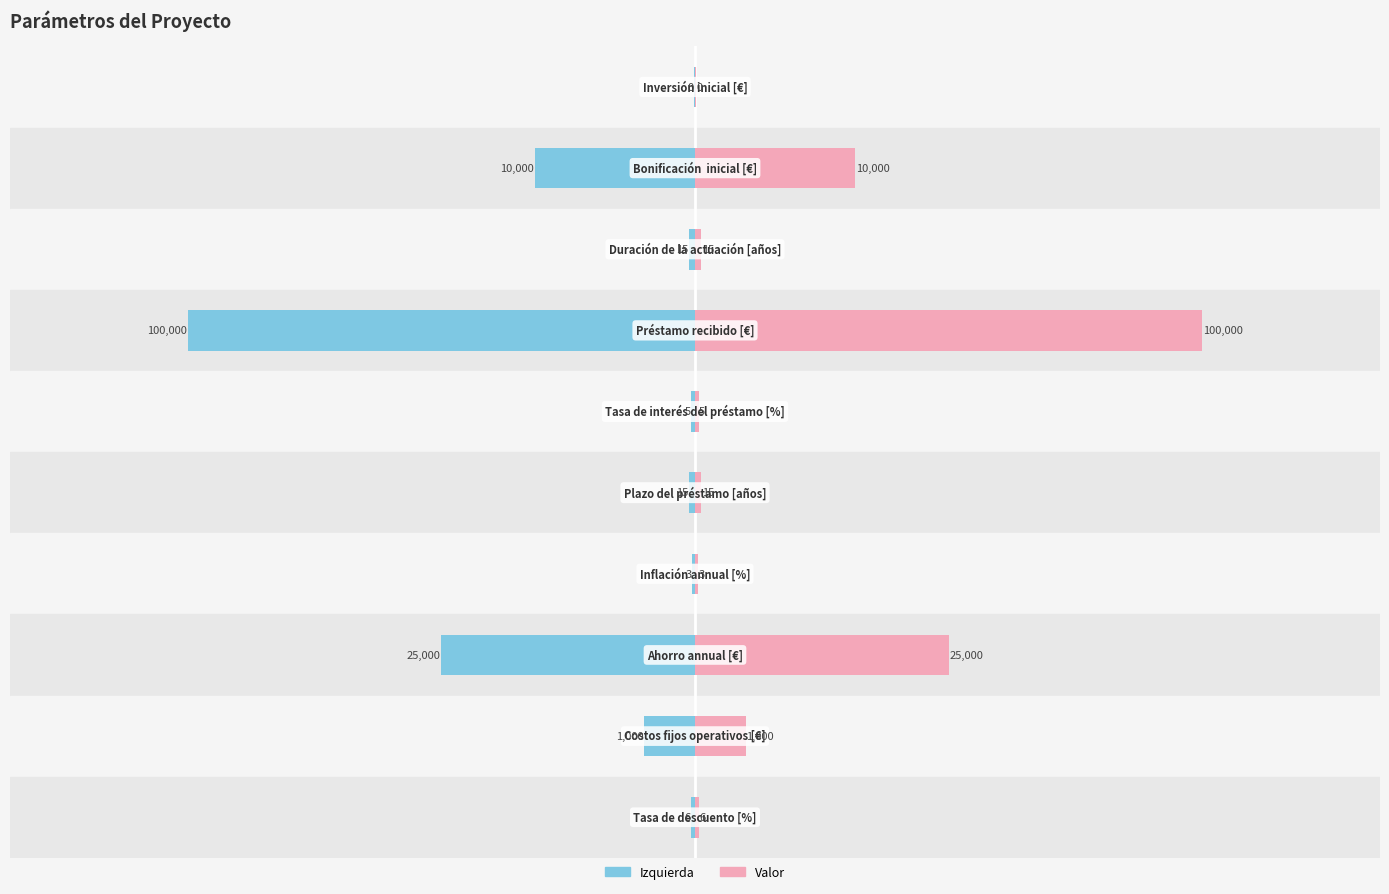

At how many categories does at least one series exceed -292?

10